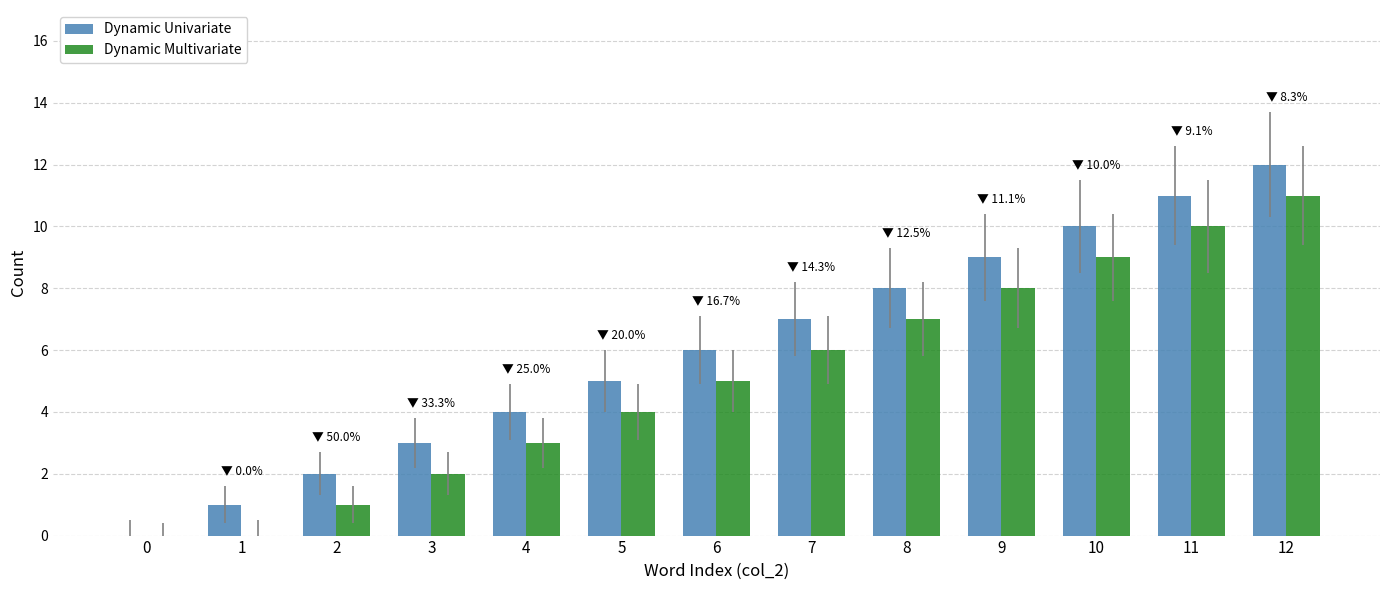

How many distinct data groups are displayed?

2